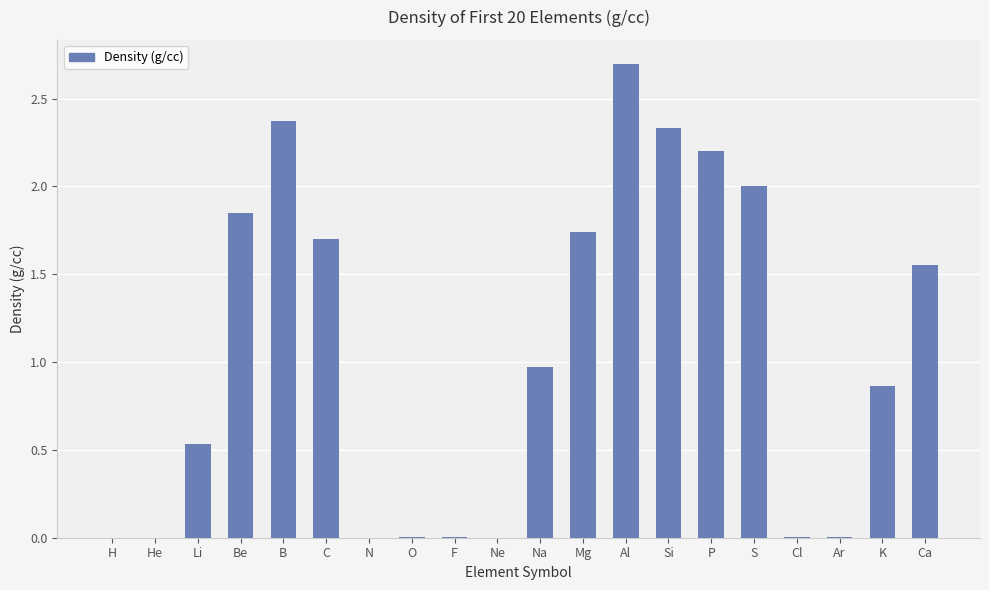

What is the change in value from Cl to K?

+0.9